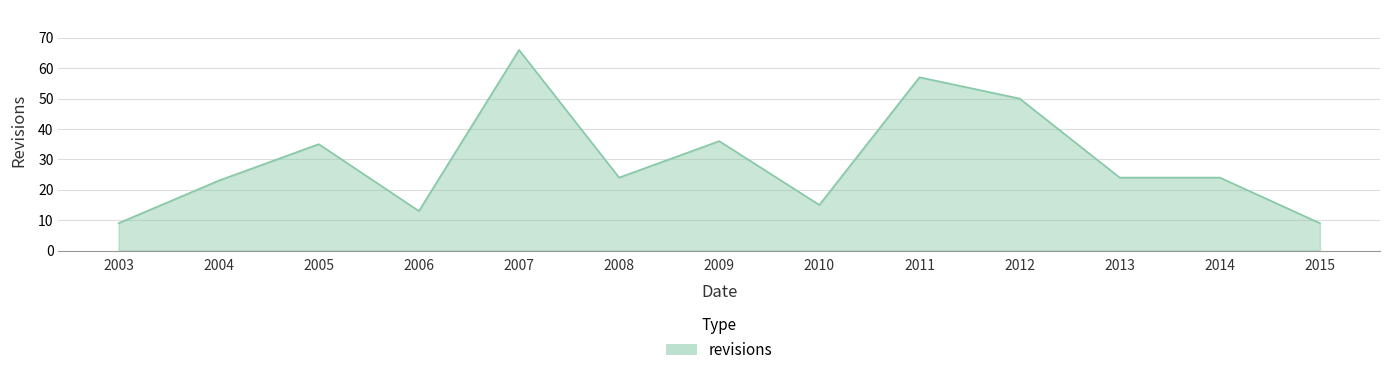

True or false: the data shows 8 at 2006.

False